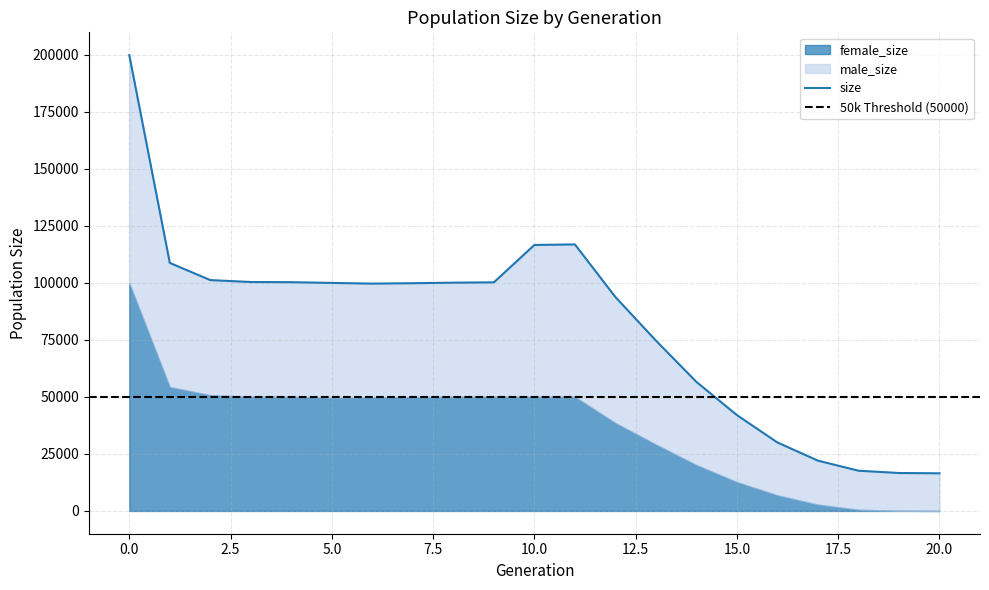

Between 14 and 9, which is larger?

9